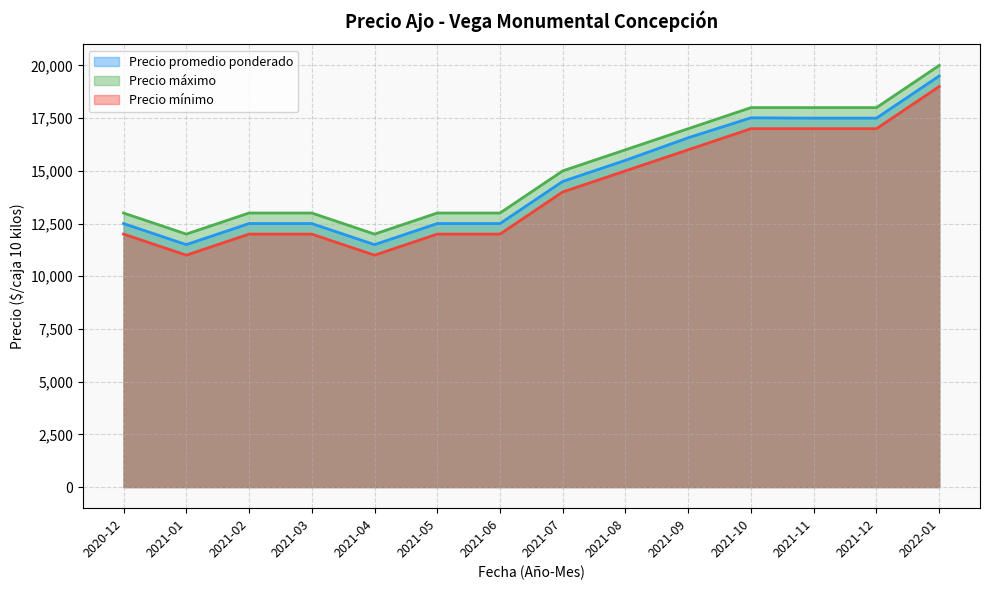

At which category does Precio promedio ponderado reach its first local valley?

2021-01